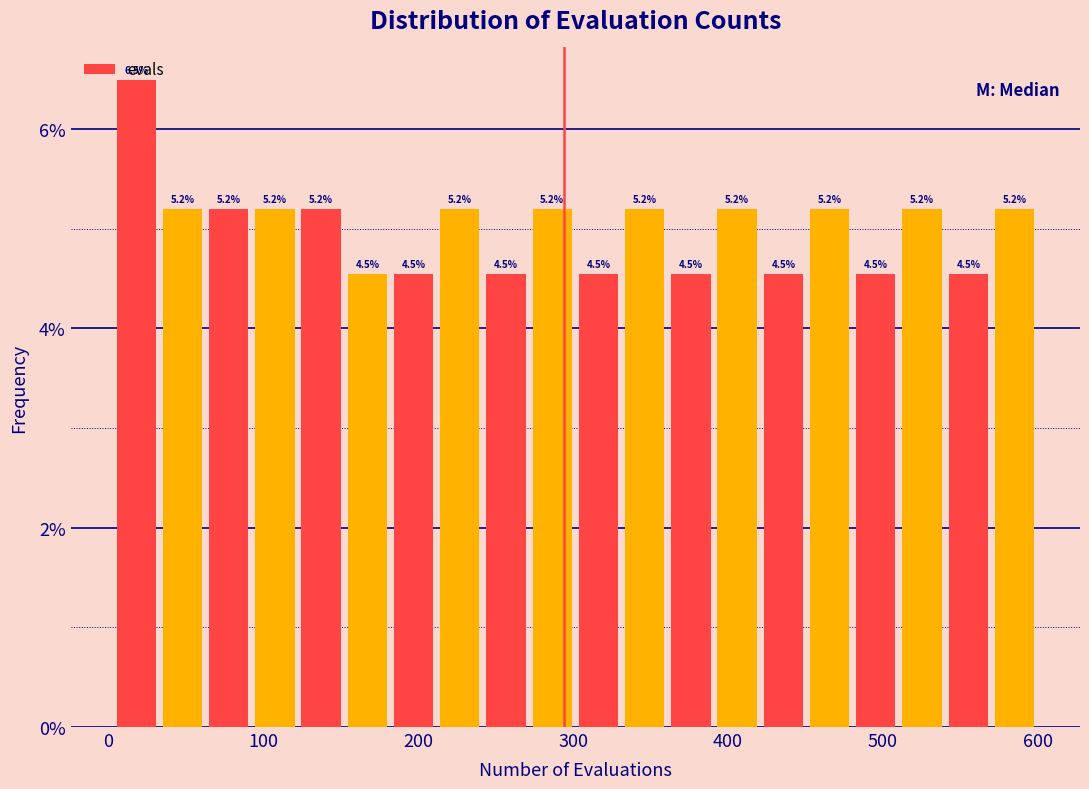

Read against the x-axis, roughly where is the centre of the tallest bar?

20